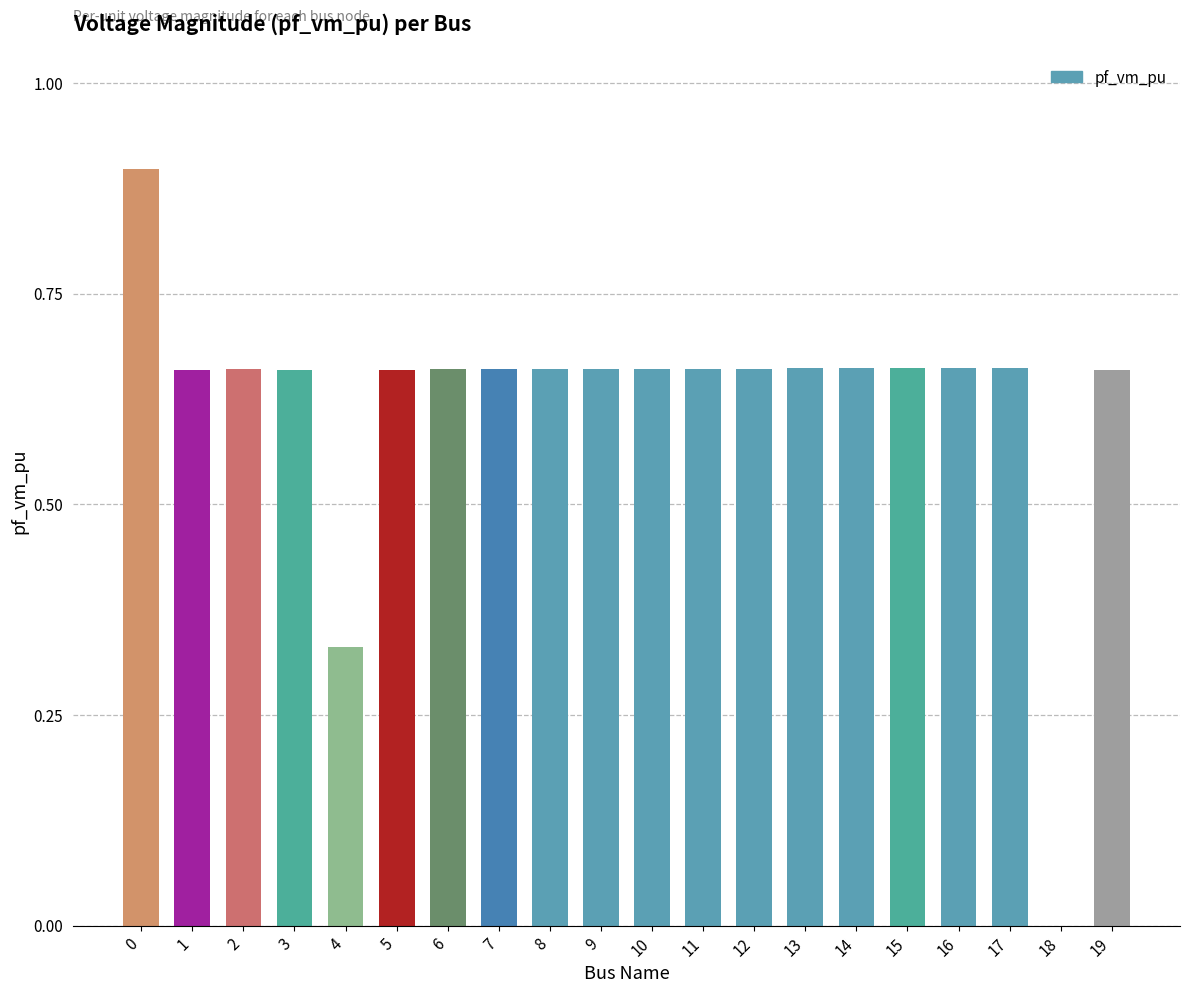

Which has a higher value, 4 or 14?

14